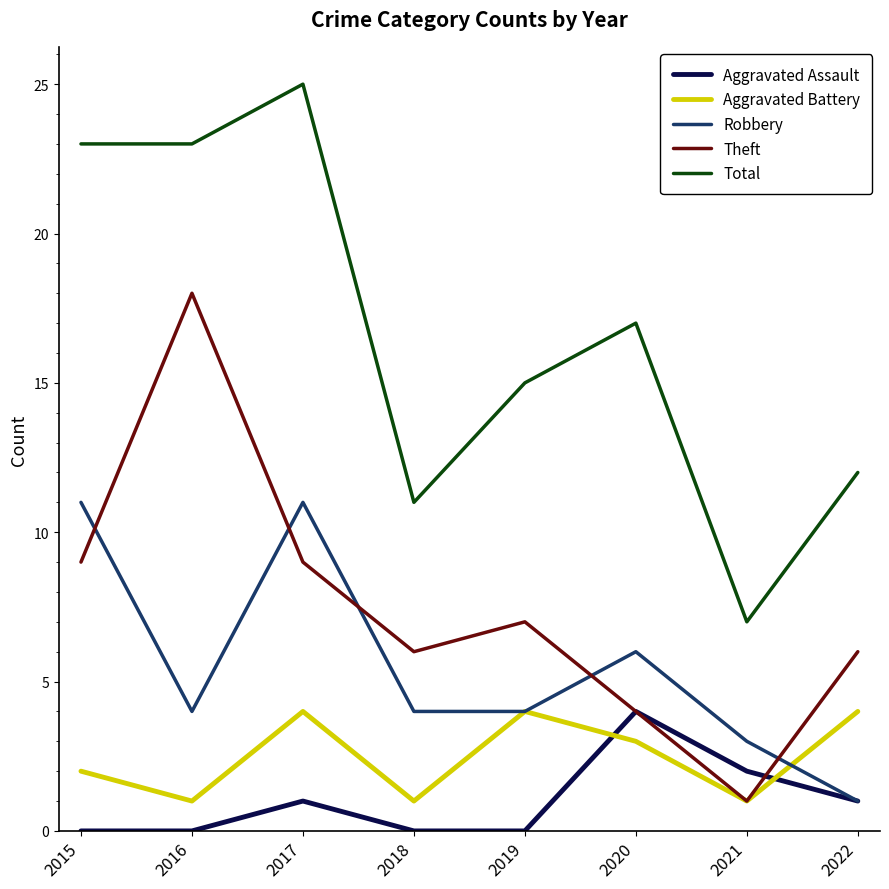

At which category is the sum across all series the highest?

2017